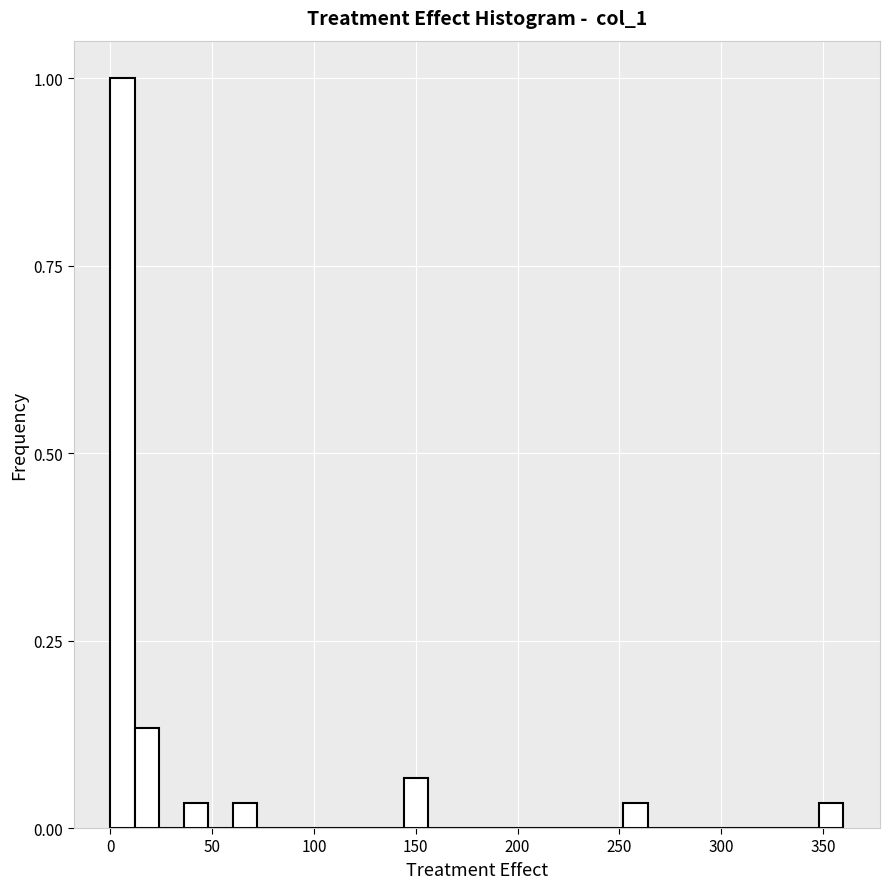

Around what value on the x-axis is the tallest bar? Give the approximate position of its centre, as read against the axis.

5